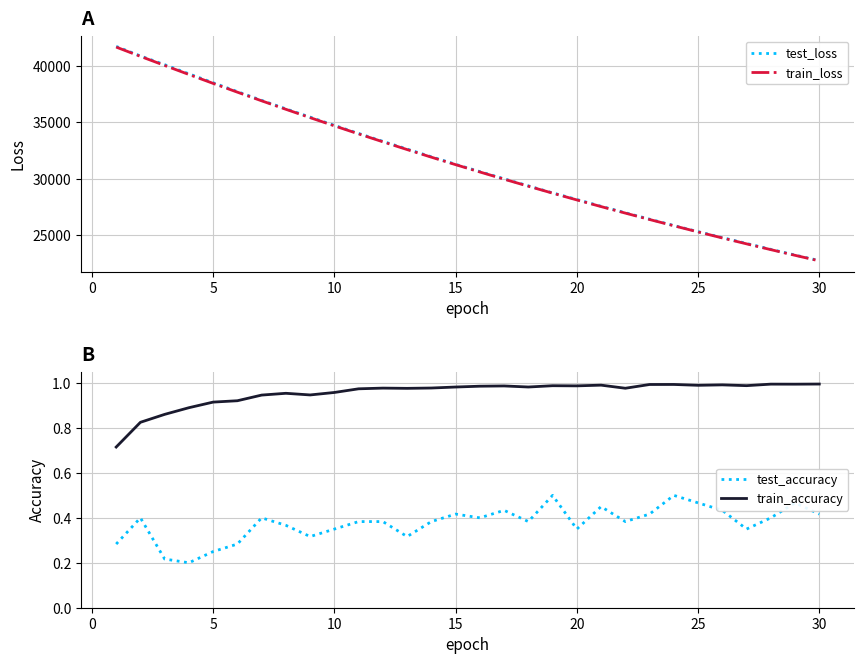

Rank the series by their maximum value, from lowest to highest.

test_accuracy, train_accuracy, train_loss, test_loss